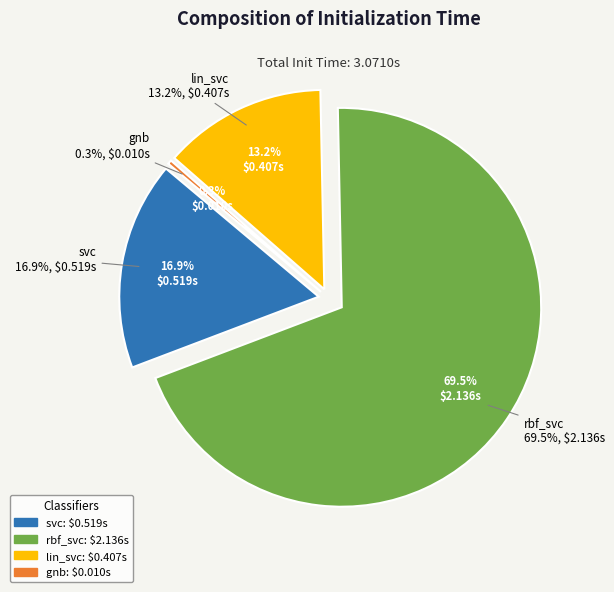

What percentage is the svc slice, to the nearest percent?

17%